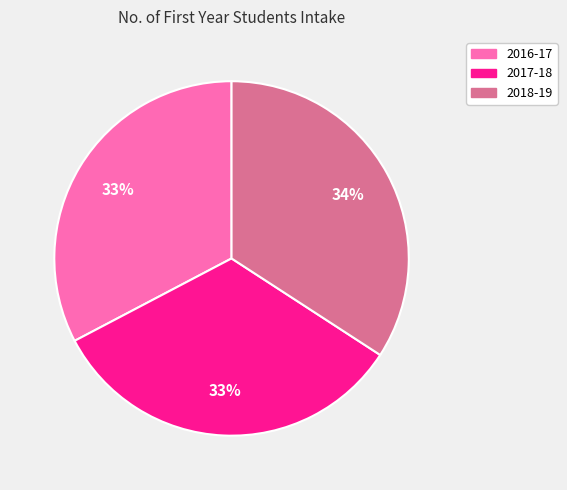

Is it true that 2018-19 is 20% of the pie?

False